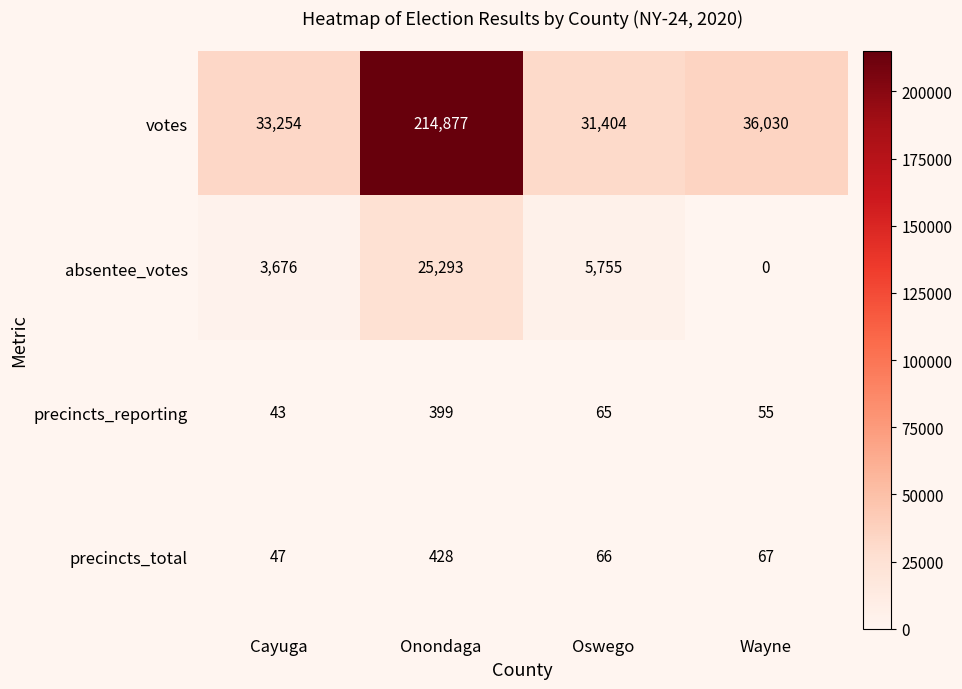

What is the sum of the absentee_votes values at Oswego and Cayuga?

9431